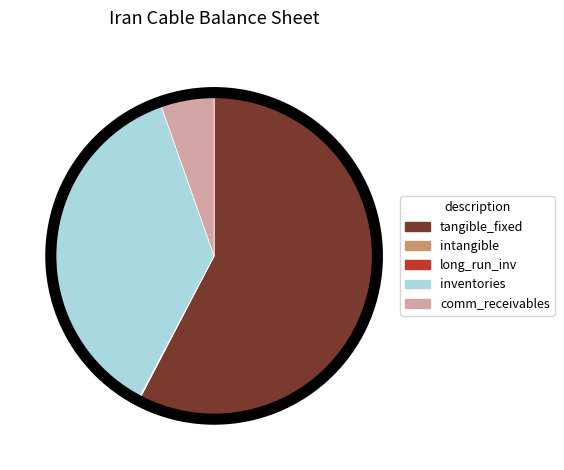

What is the largest slice in the pie chart?

tangible_fixed